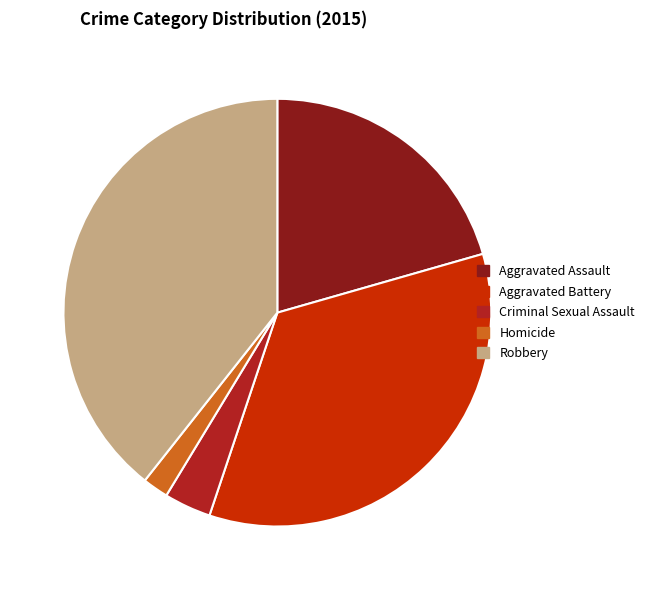

True or false: Robbery accounts for 39% of the total.

True